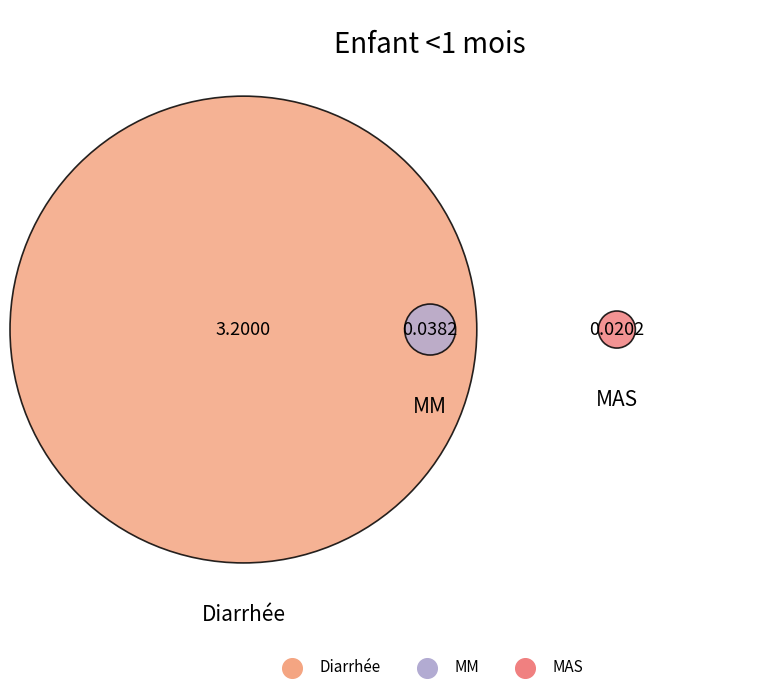

Rank the categories by value from highest to lowest.

Diarrhée, MM, MAS